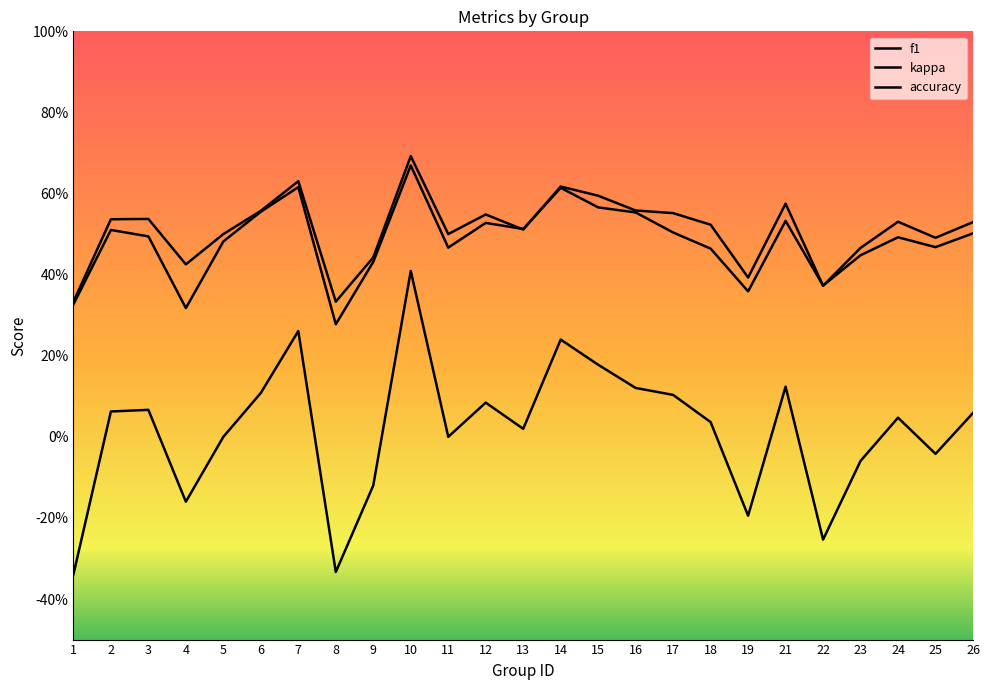

At how many categories does at least one series exceed 0?

25